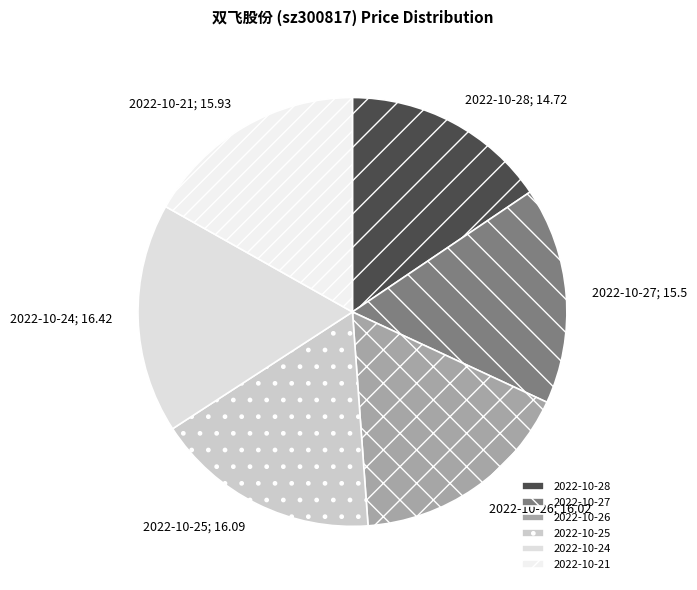

Is 2022-10-21 the majority of the pie?

No